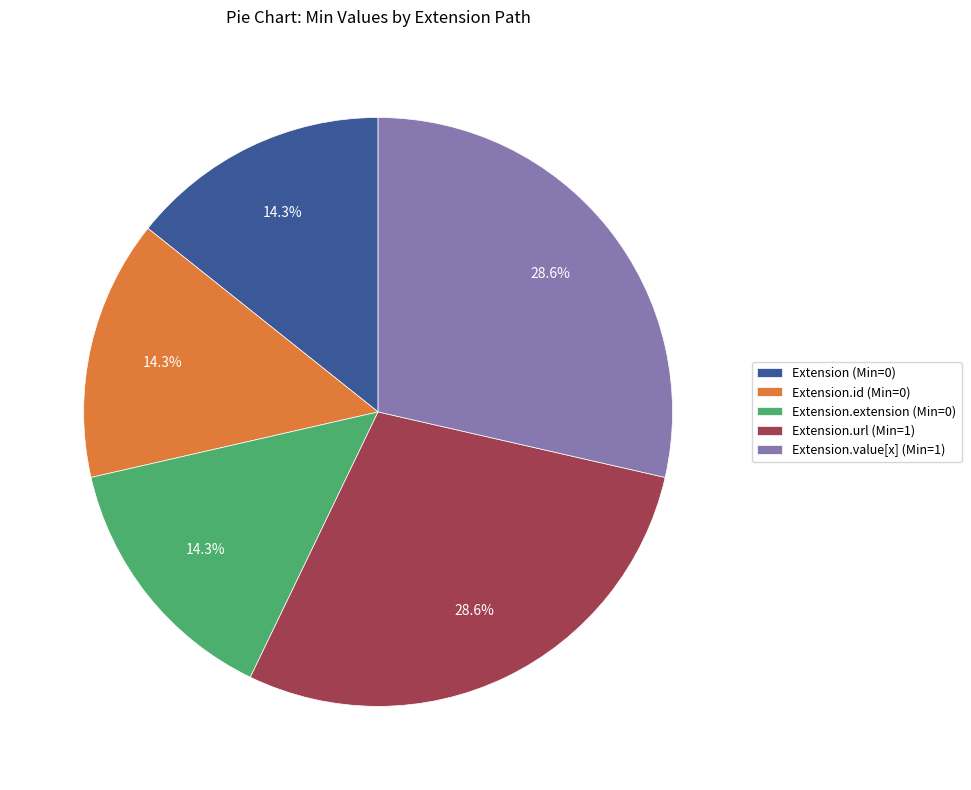

Is Extension.id (Min=0) the majority of the pie?

No